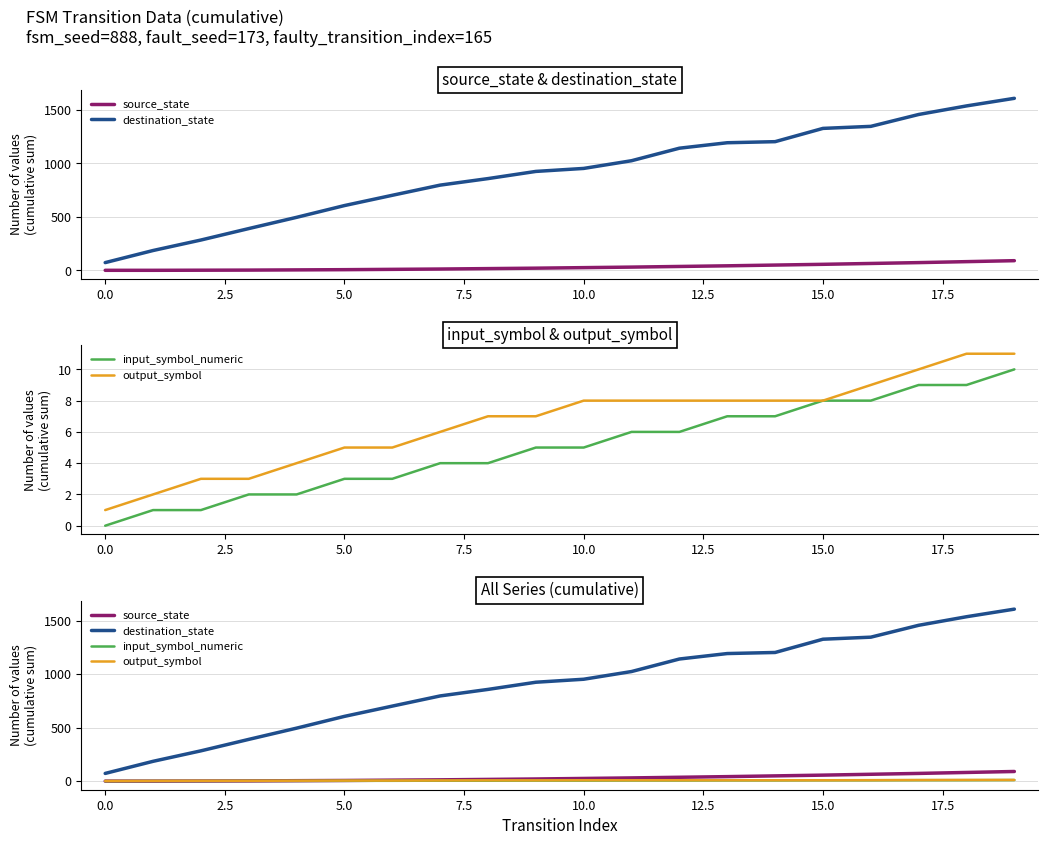

Reading left to right, extract all data points from this chart.

source_state: 0	0	1	2	4	6	9	12	16	20	25	30	36	42	49	56	64	72	81	90
destination_state: 72	185	283	390	495	605	701	796	857	924	952	1024	1141	1192	1202	1326	1345	1456	1536	1607
input_symbol_numeric: 0	1	1	2	2	3	3	4	4	5	5	6	6	7	7	8	8	9	9	10
output_symbol: 1	2	3	3	4	5	5	6	7	7	8	8	8	8	8	8	9	10	11	11